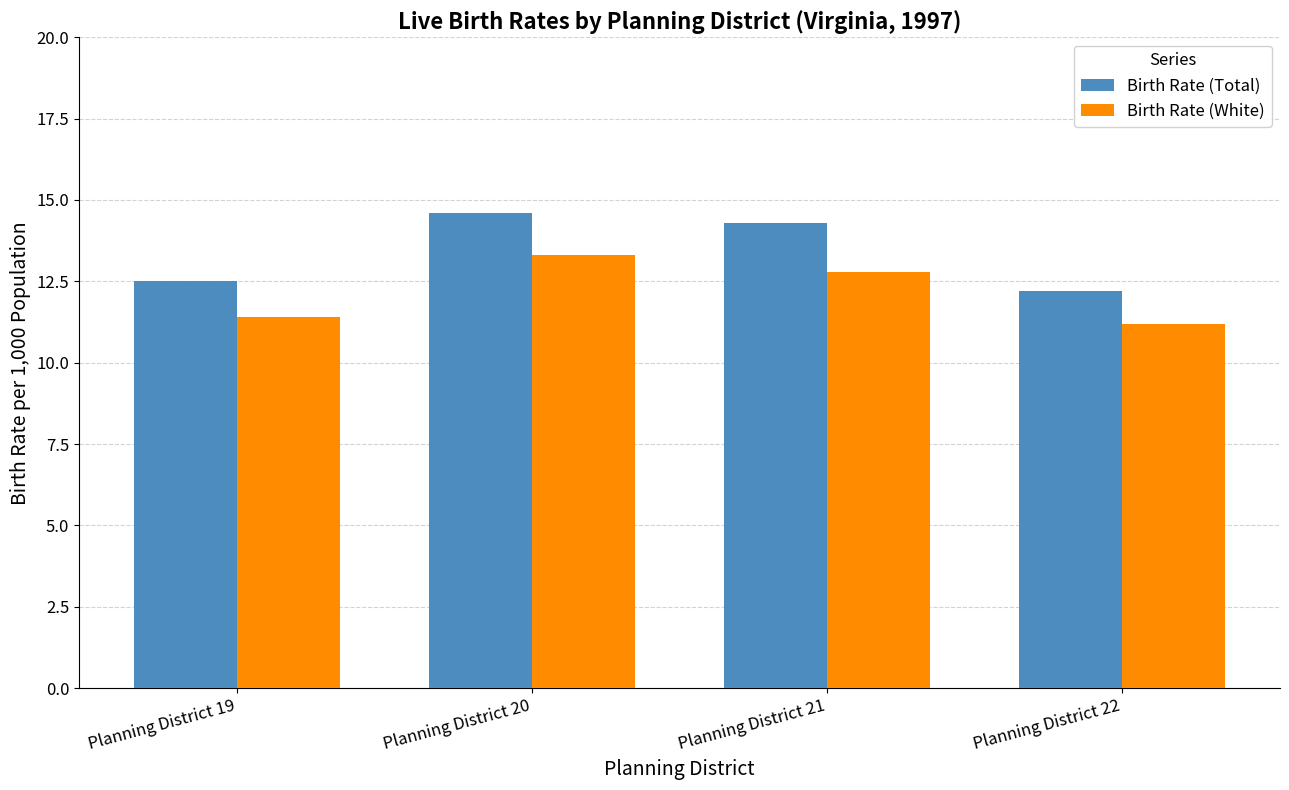

The Birth Rate (White) series shows 3.0 at Planning District 19. True or false?

False